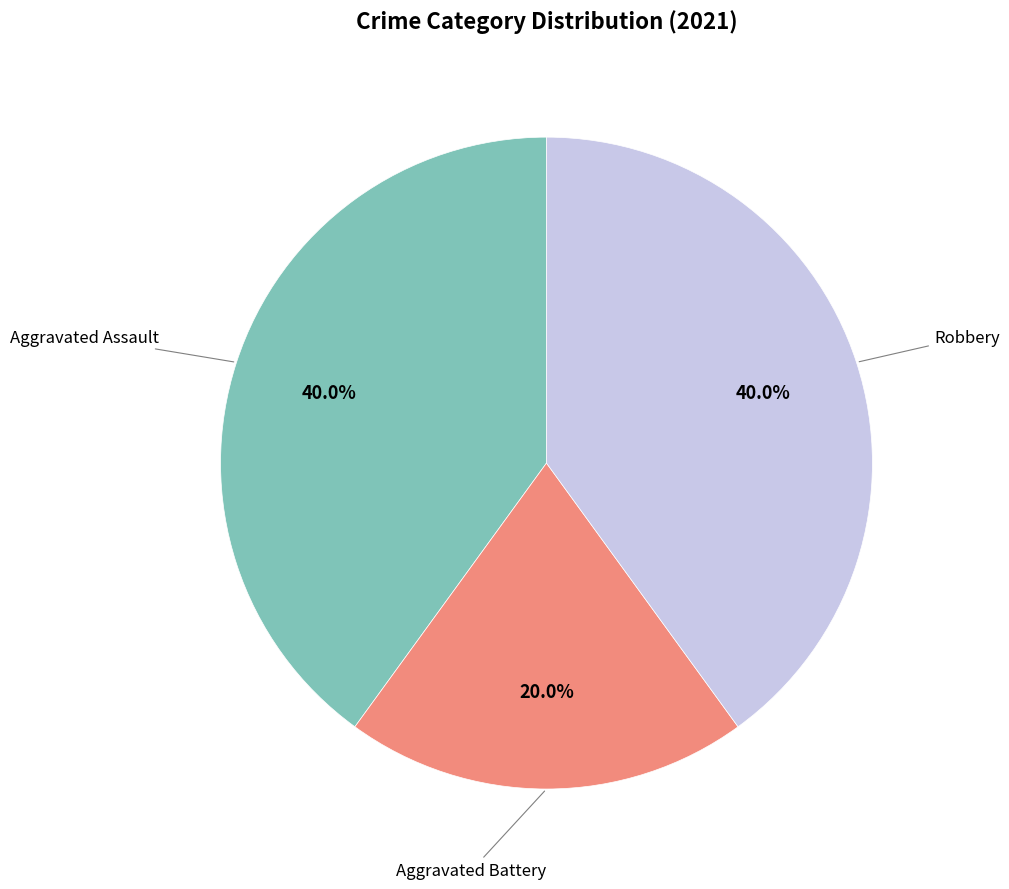

How many segments does this pie chart have?

3